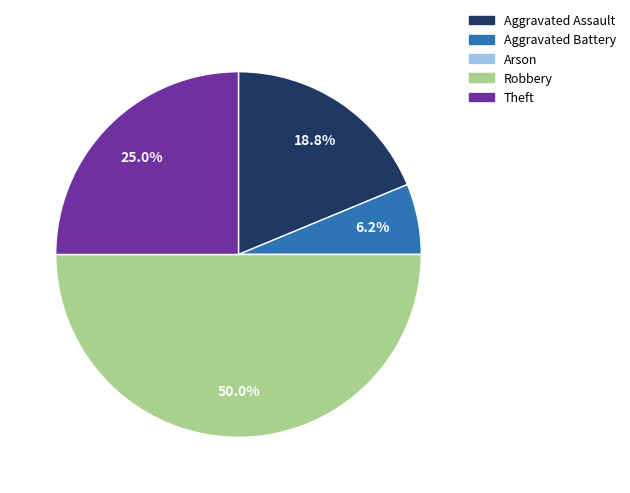

Is Theft the majority of the pie?

No